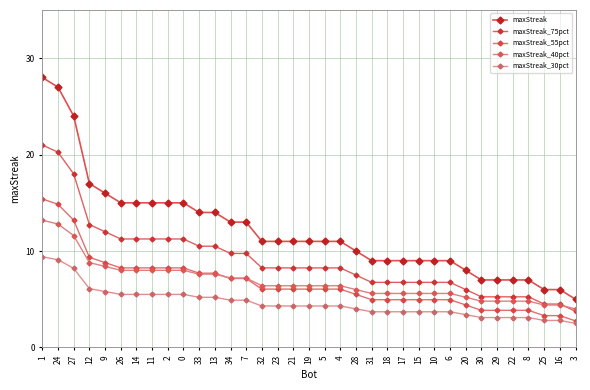

How many distinct data groups are displayed?

5